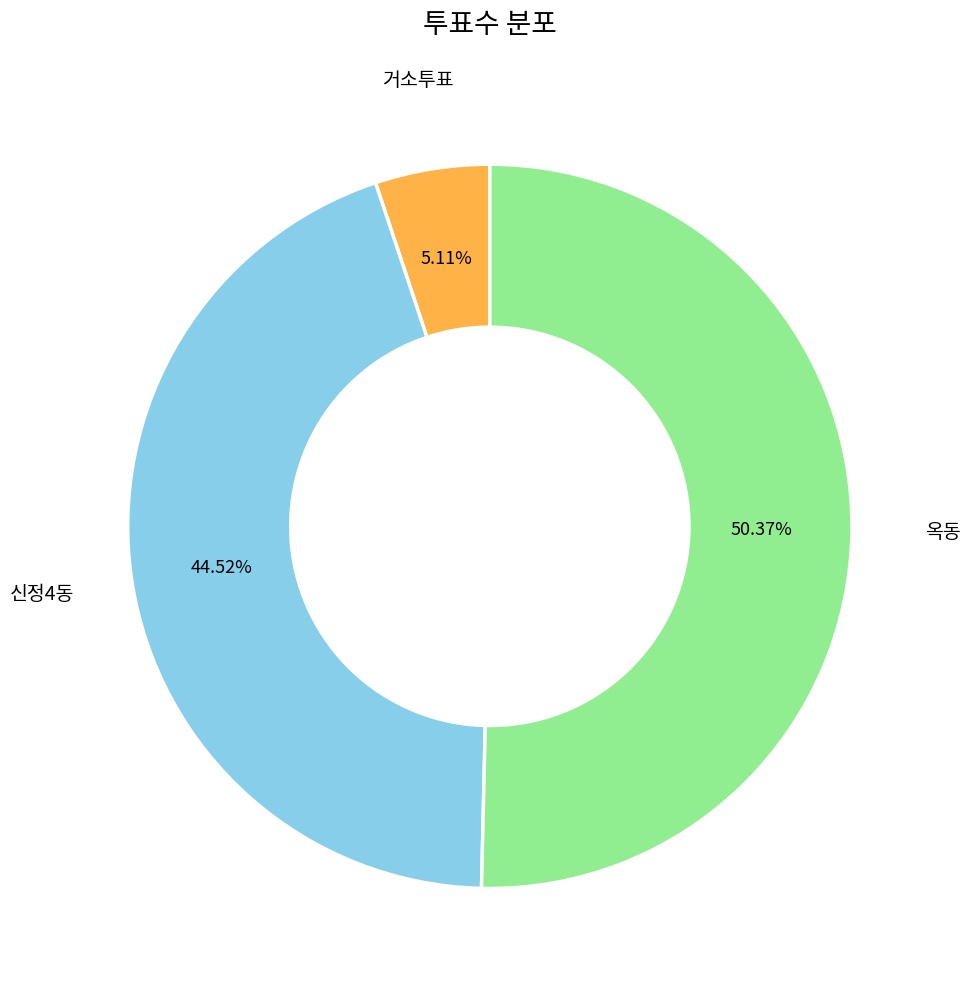

To the nearest percent, what percentage of the pie is 신정4동?

45%